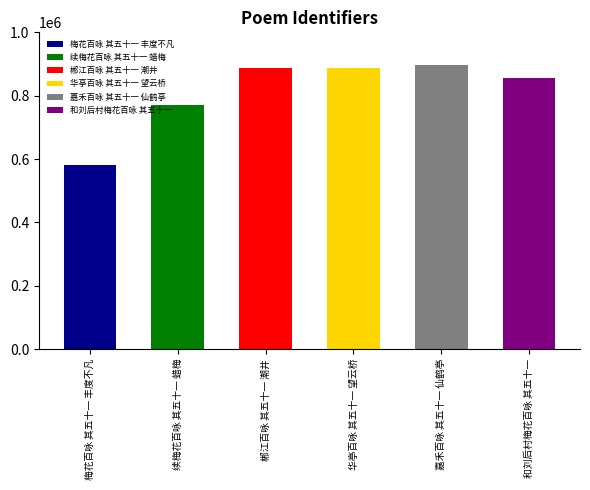

What is the change in value from 梅花百咏 其五十一 丰度不凡 to 郴江百咏 其五十一 潮井?

+303490